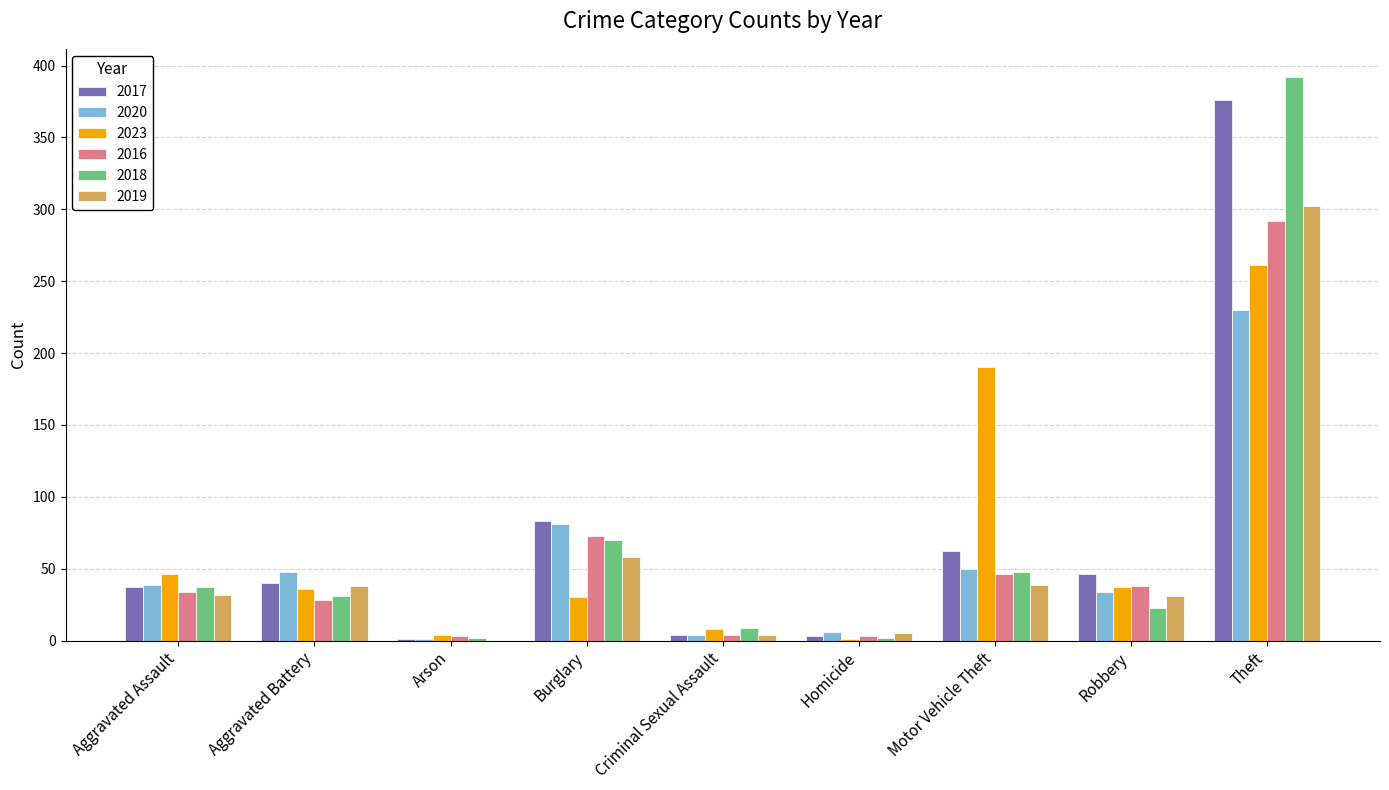

At which category is the sum across all series the highest?

Theft